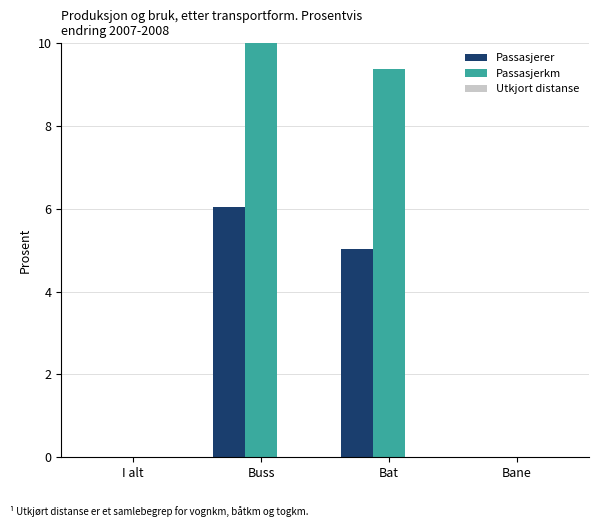

How many data points does each series have?

4